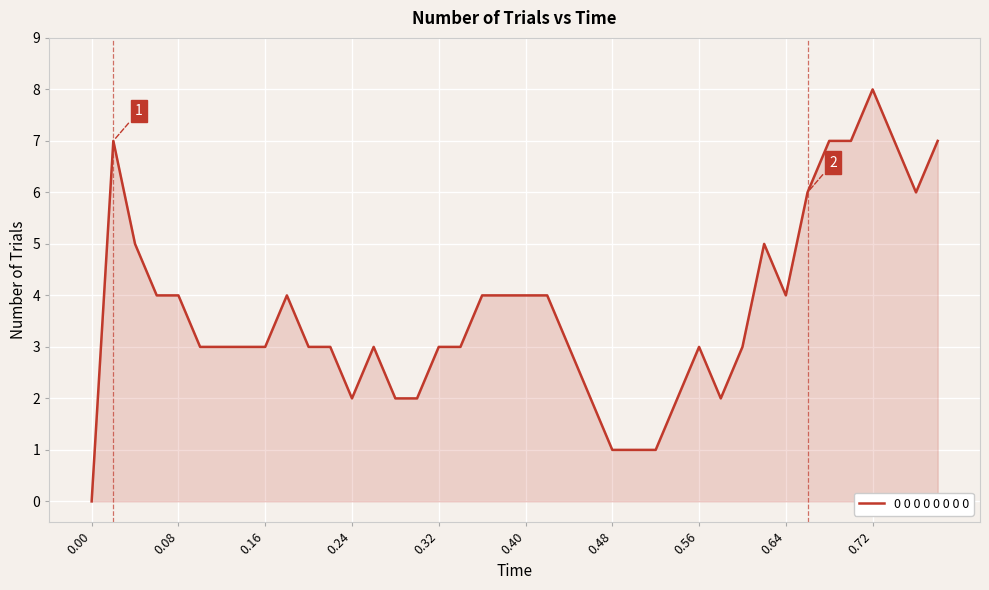

How many values are above zero?

39